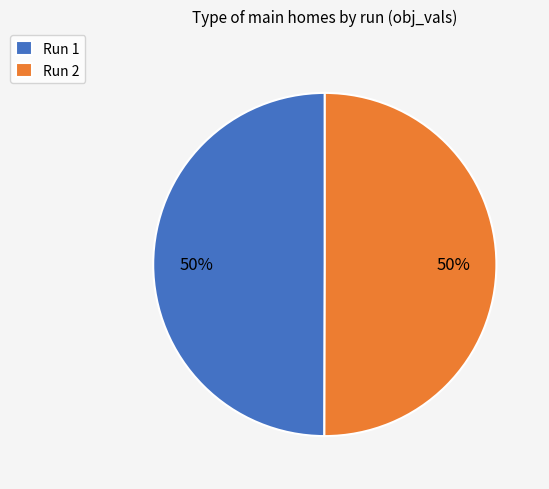

True or false: Run 1 accounts for 50% of the total.

True